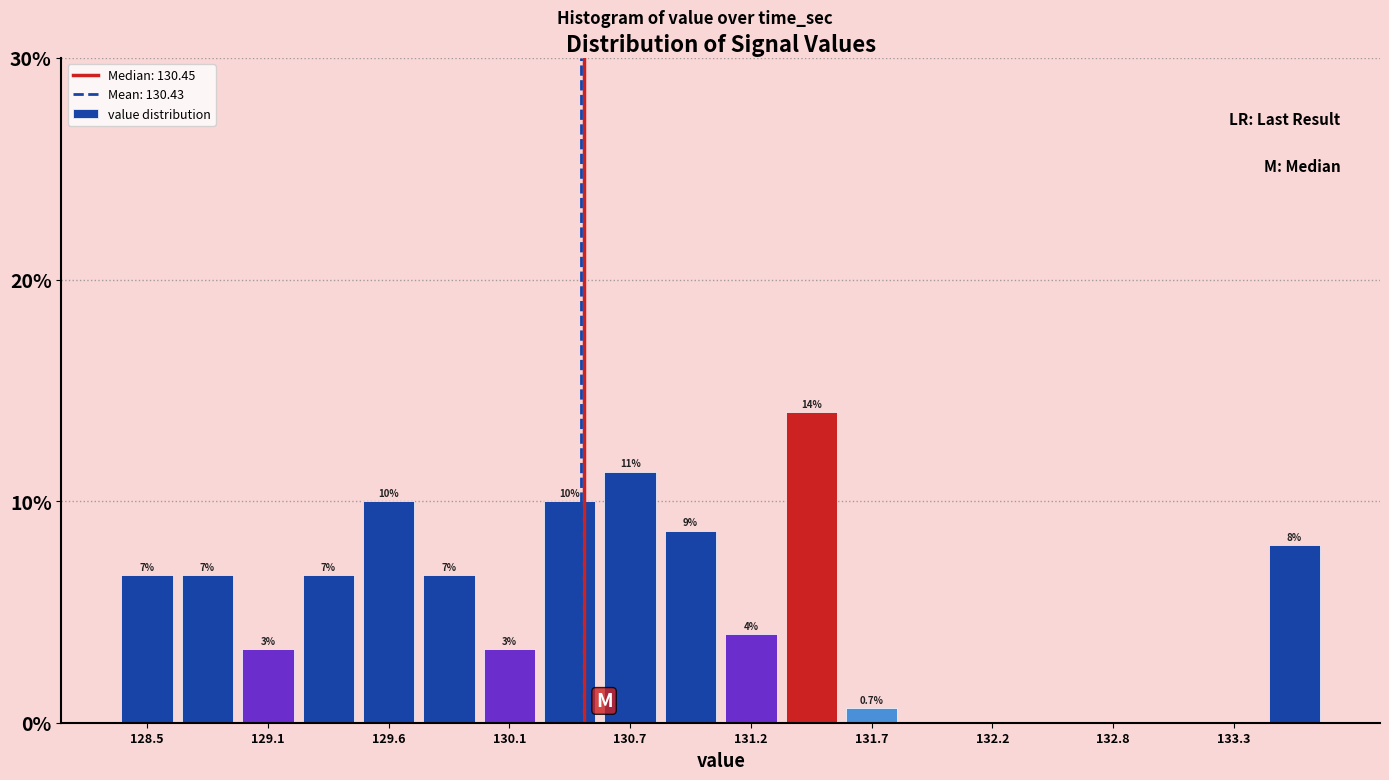

Read against the x-axis, roughly where is the centre of the tallest bar?

131.4